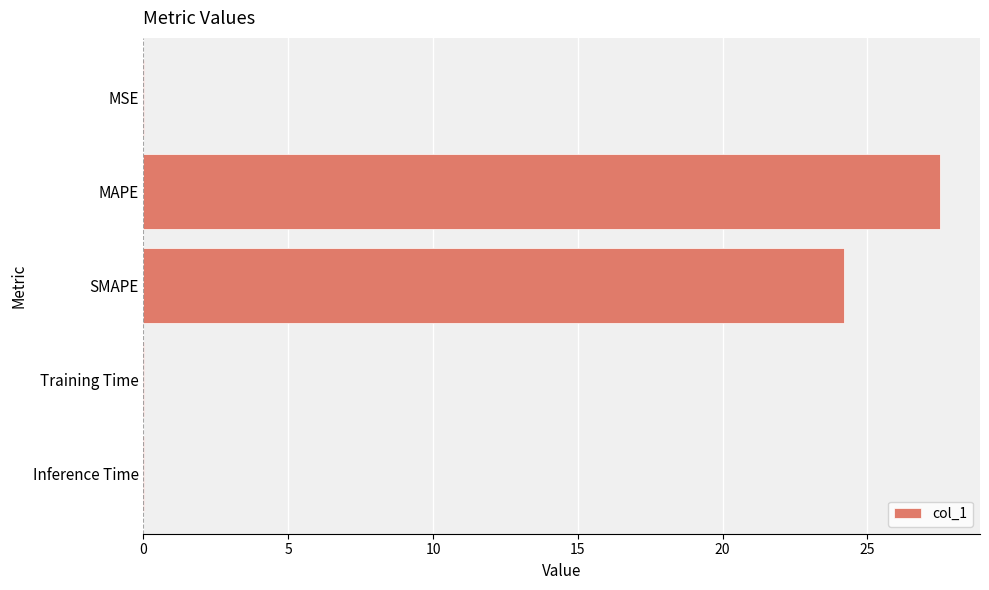

Where is the data nearest to the value 13?

SMAPE